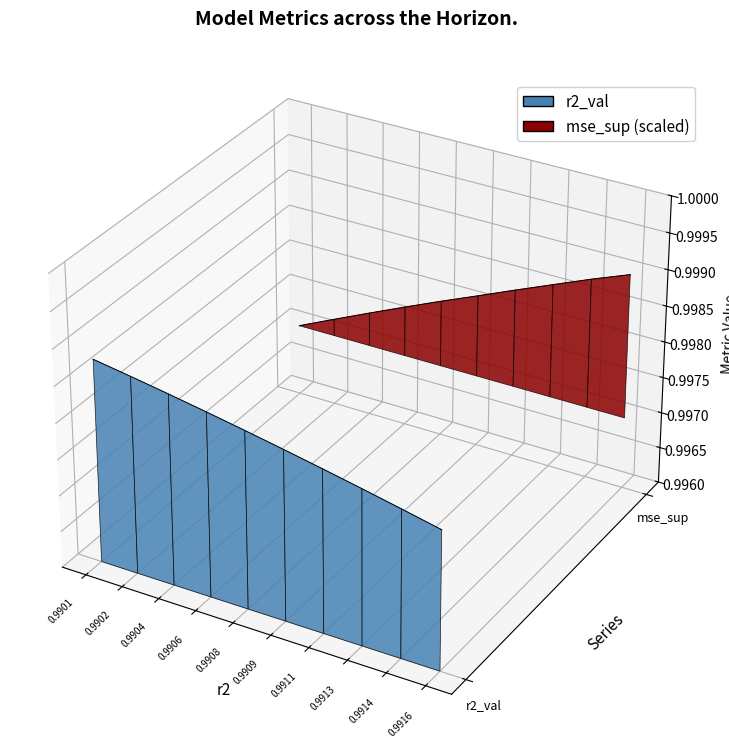

True or false: mse_sup and r2_val intersect in this chart.

False